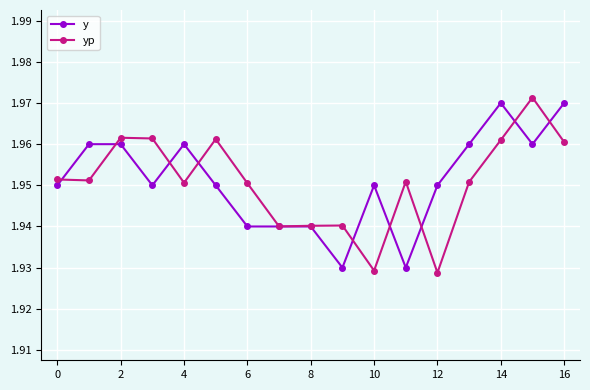

At how many categories does at least one series exceed 1?

17